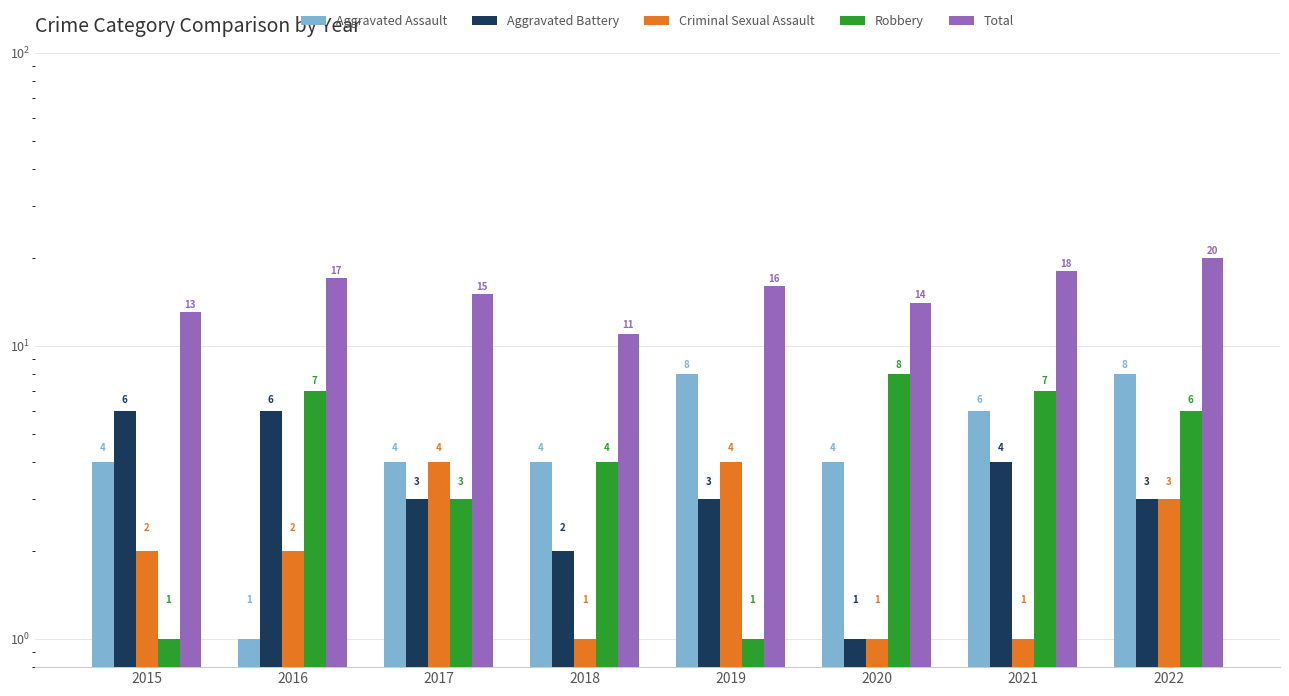

The value of Criminal Sexual Assault at 2019 is 4. True or false?

True